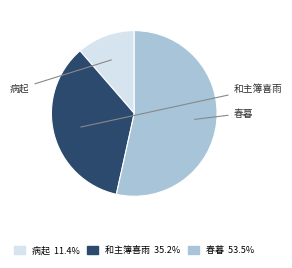

Is there any slice that represents more than half of the pie?

Yes